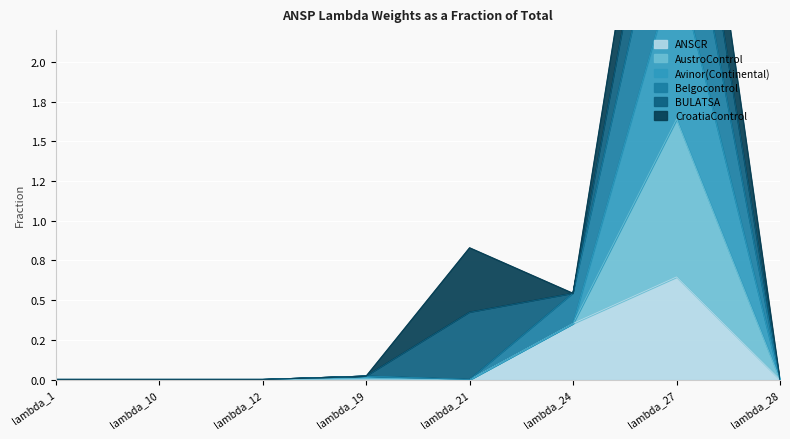

At which label is ANSCR closest to 0?

lambda_1